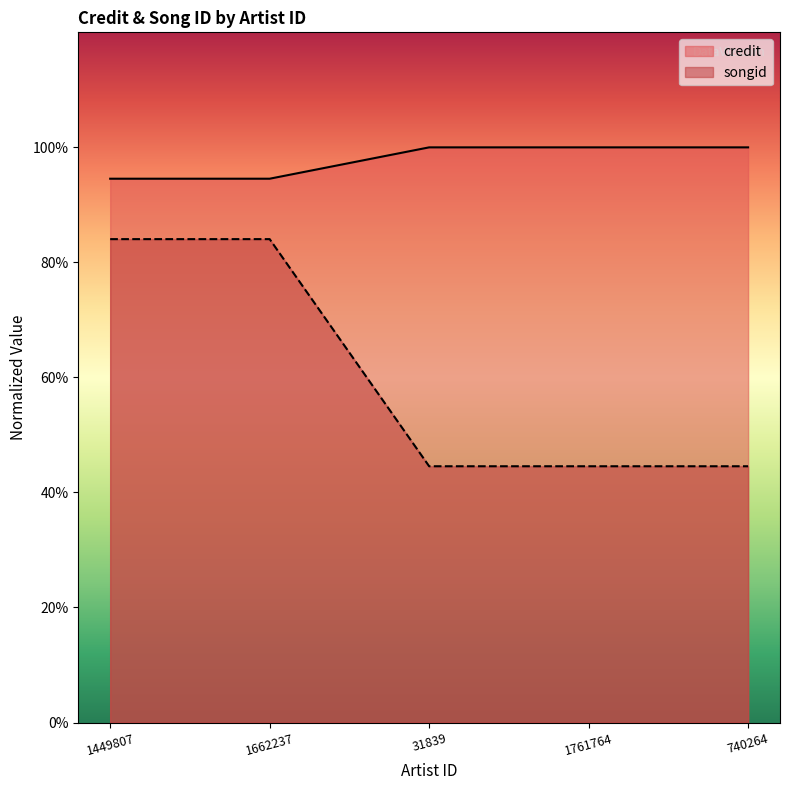

What is the approximate value of songid at 740264?

1.0